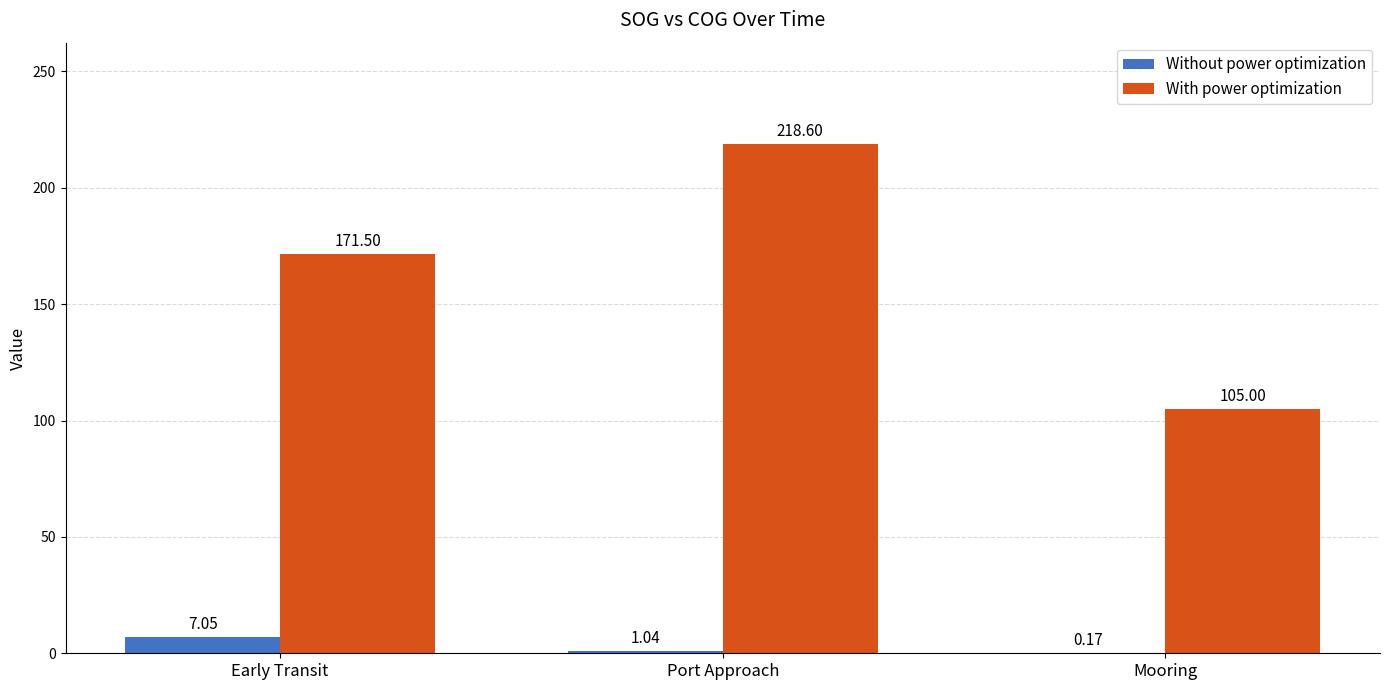

Between Early Transit and Mooring, which series saw the biggest shift?

With power optimization